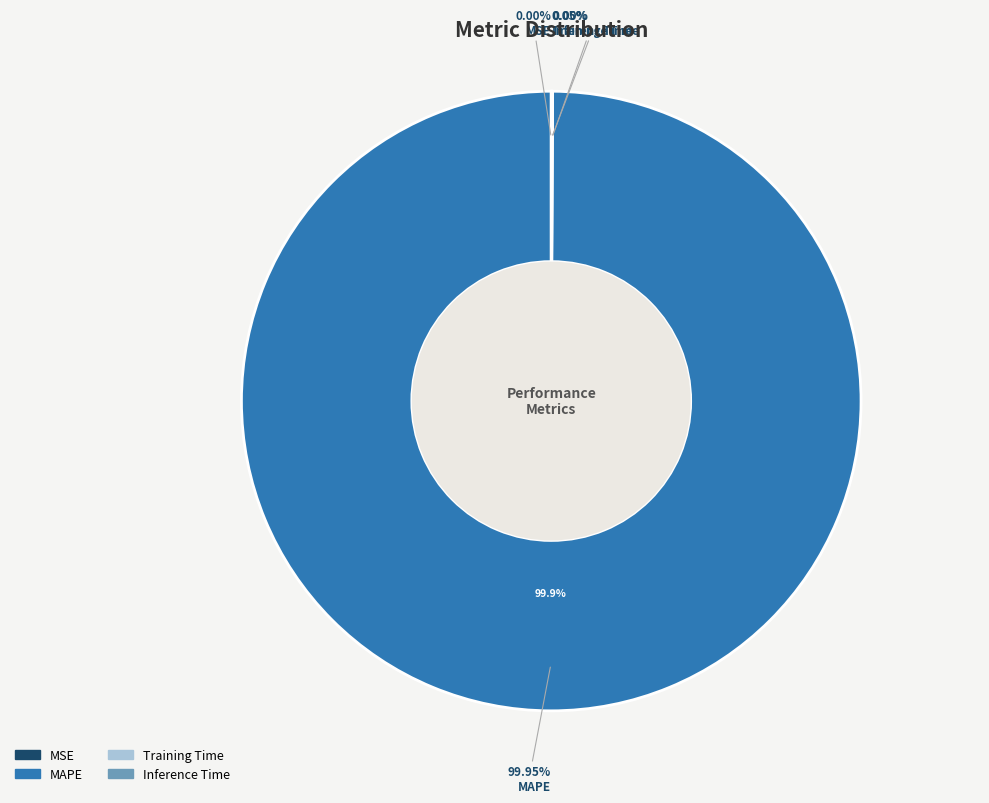

Which slice is the smallest?

MSE